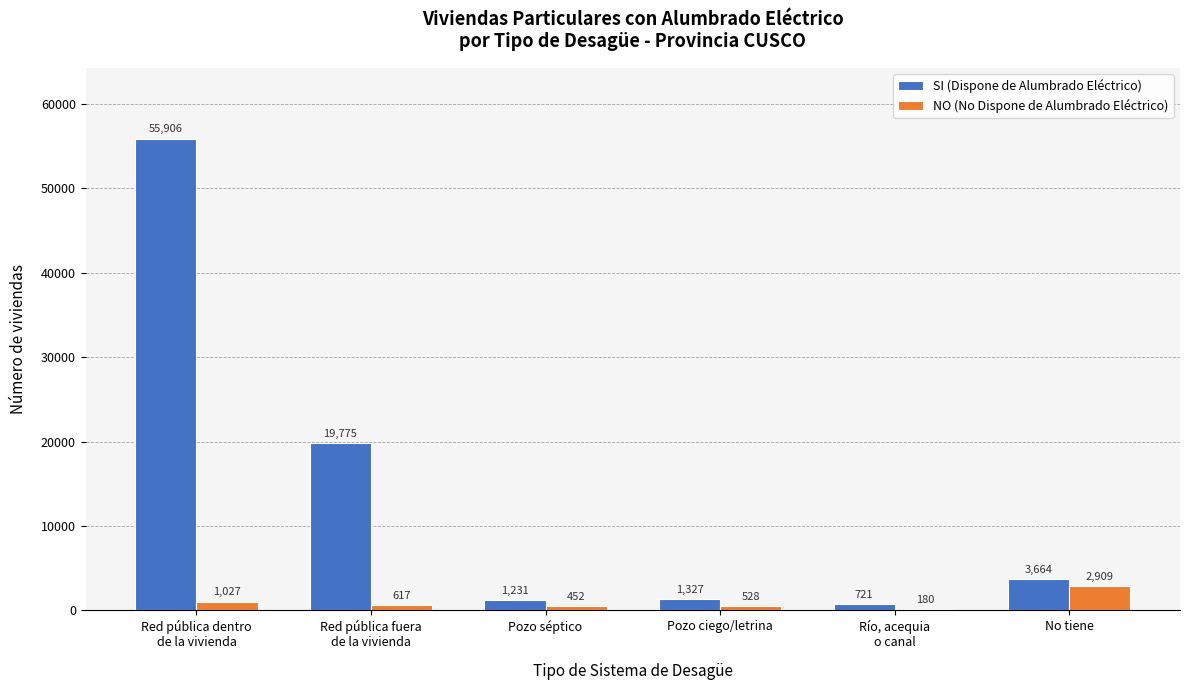

What is the sum of all SI (Dispone de Alumbrado Eléctrico) values?

82624